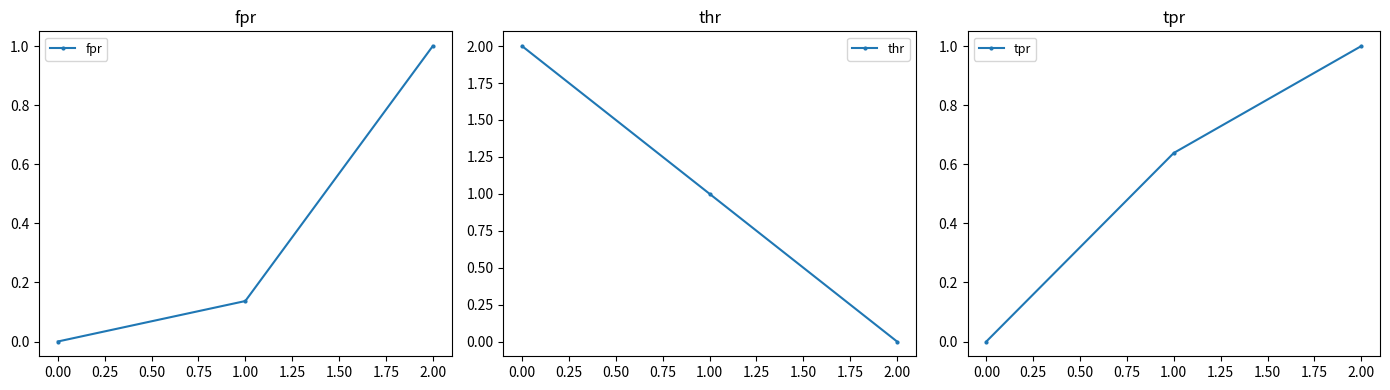

List the labels in order of fpr value, smallest first.

0.00, 1.00, 2.00